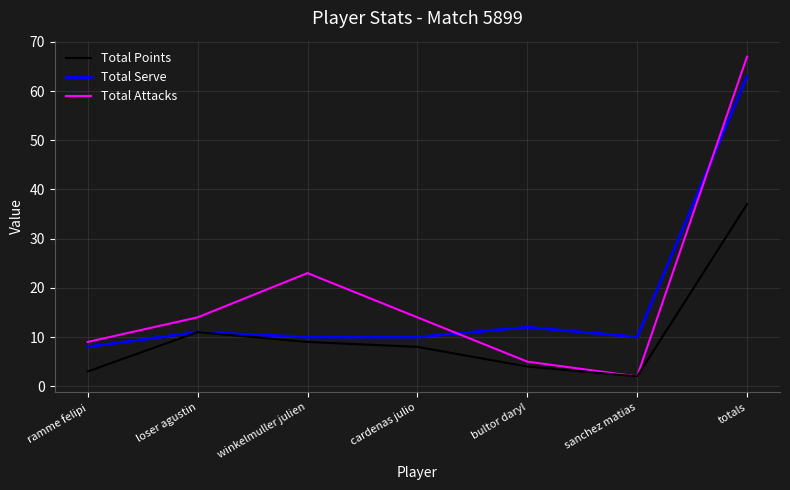

What is the smallest value displayed?

2